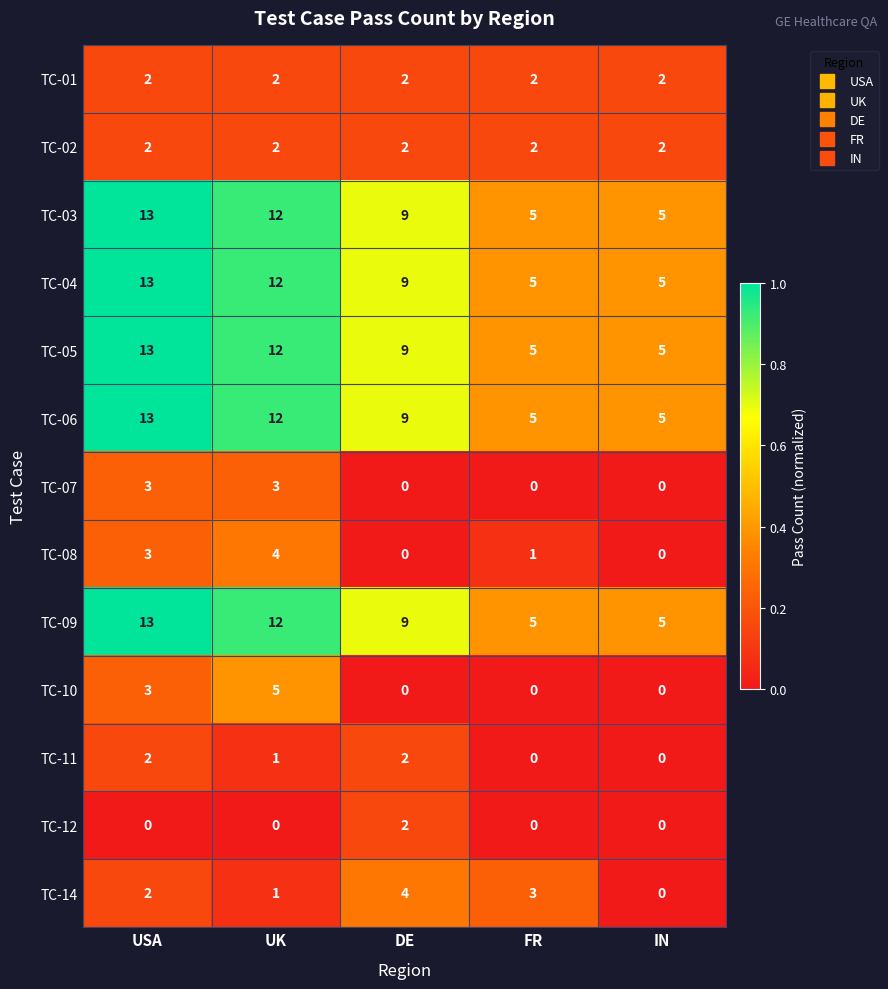

True or false: TC-14 has a value of 2 at UK.

False